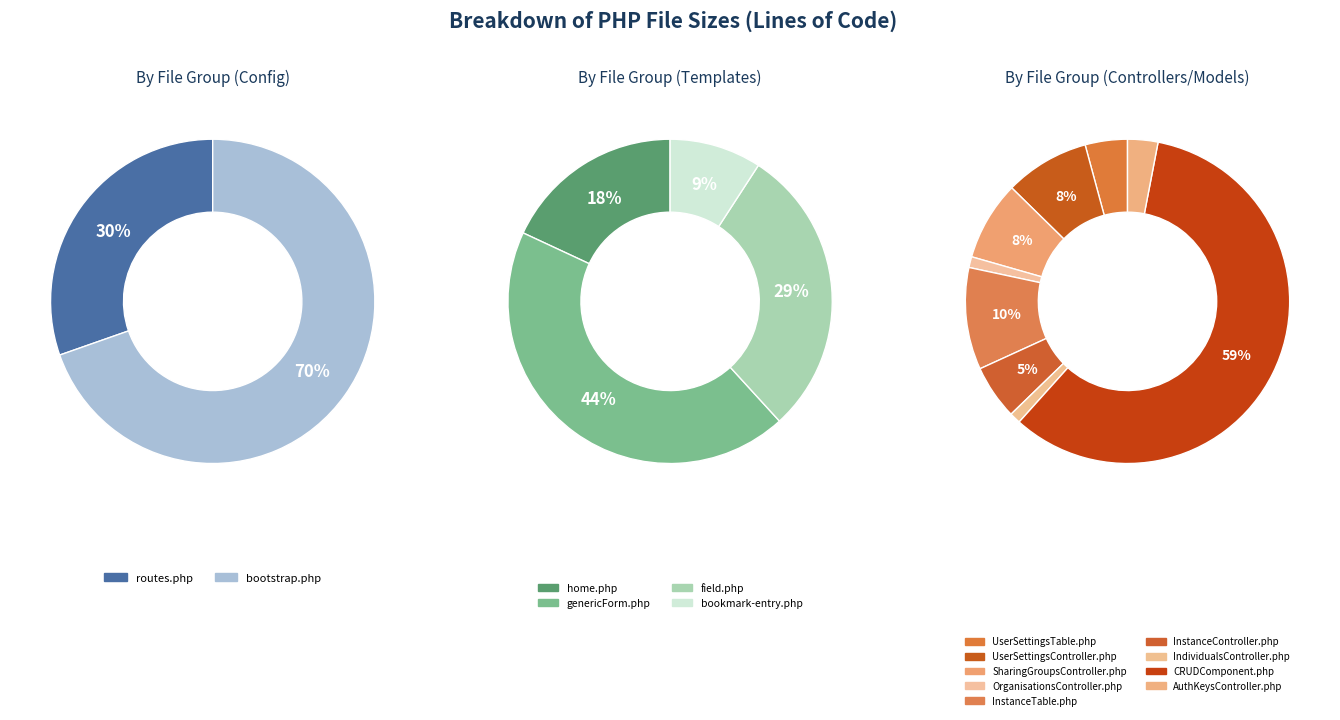

To the nearest percent, what portion does OrganisationsController.php represent?

1%